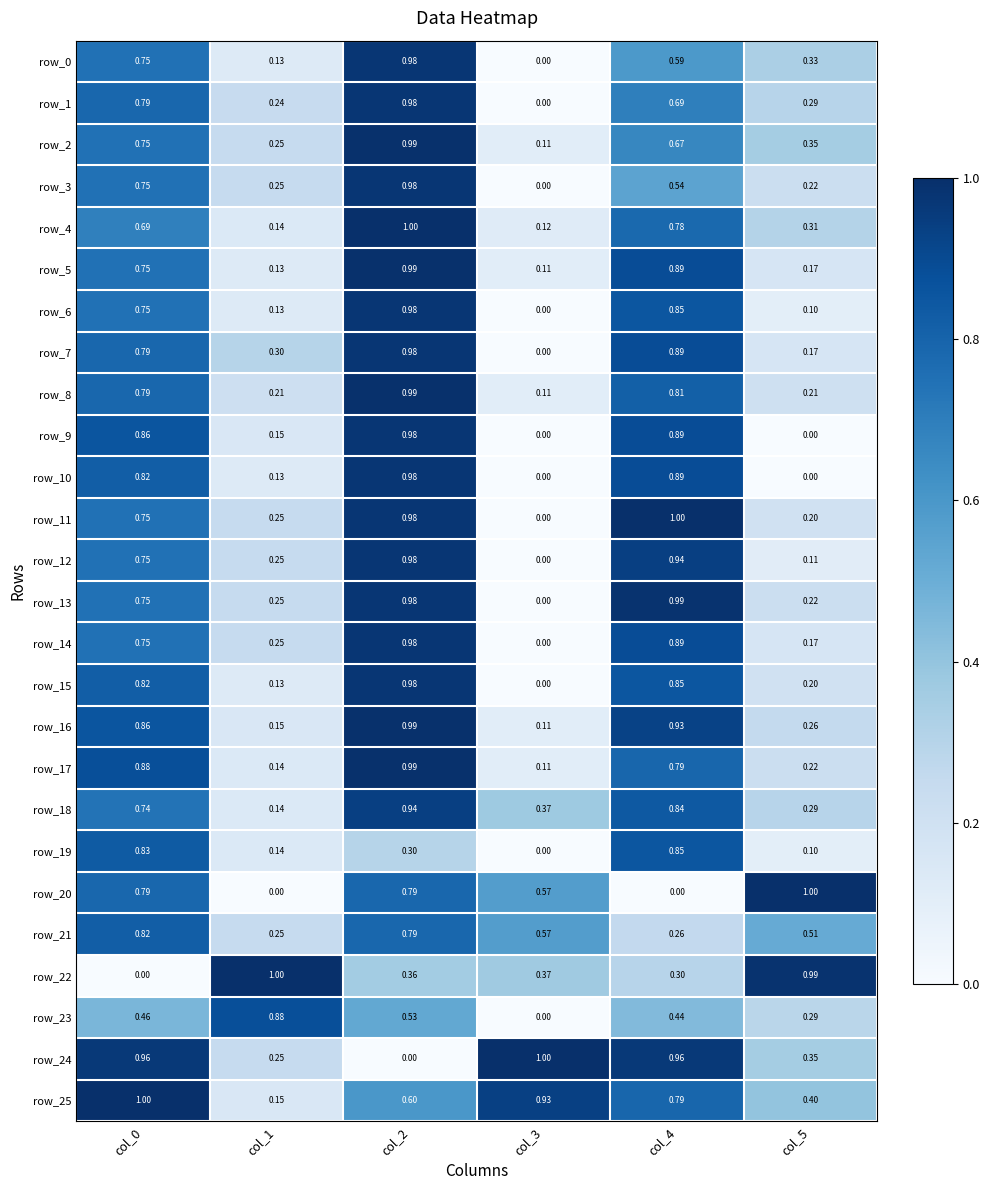

Is the value of row_24 at col_5 greater than the value of row_18 at col_0?

No